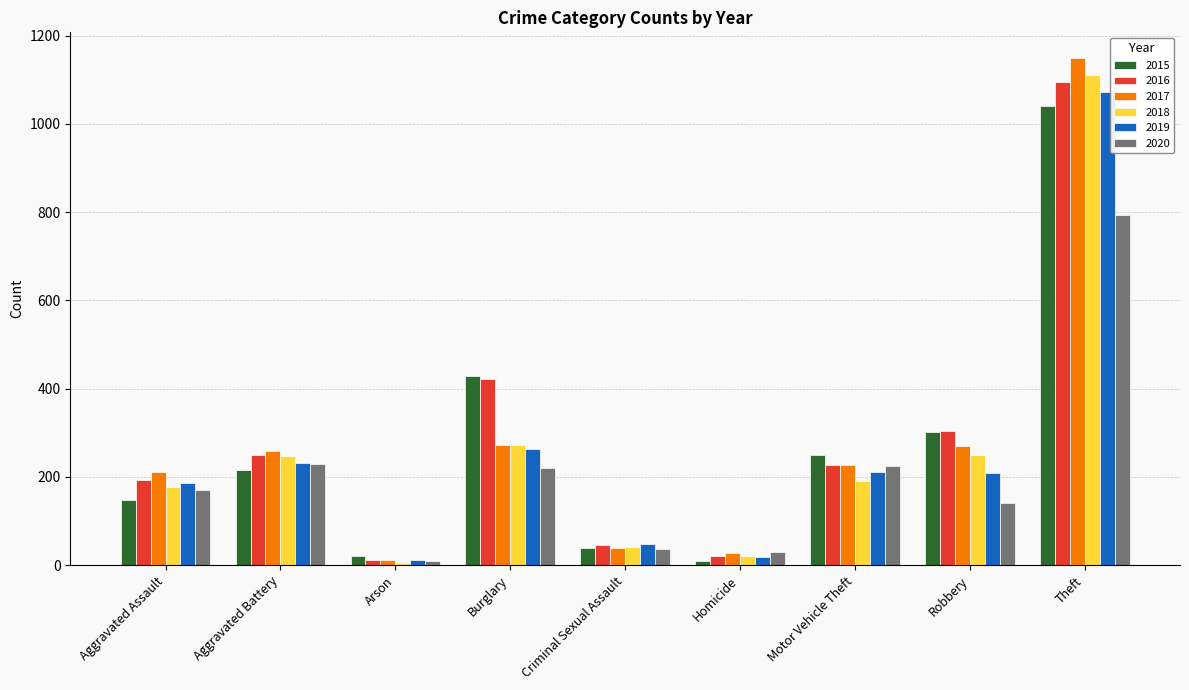

How many data points in 2015 are less than 215?

4